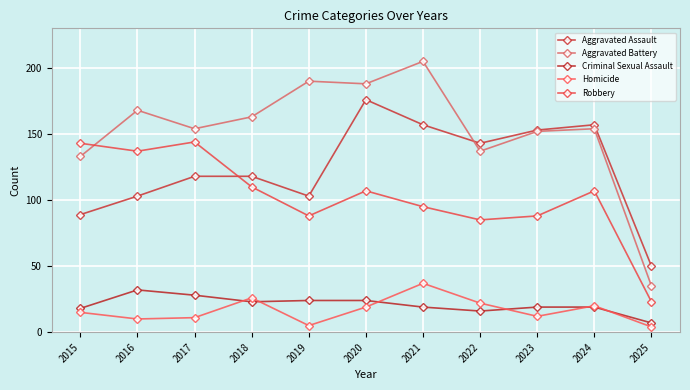

What is the minimum value shown in the chart?

4